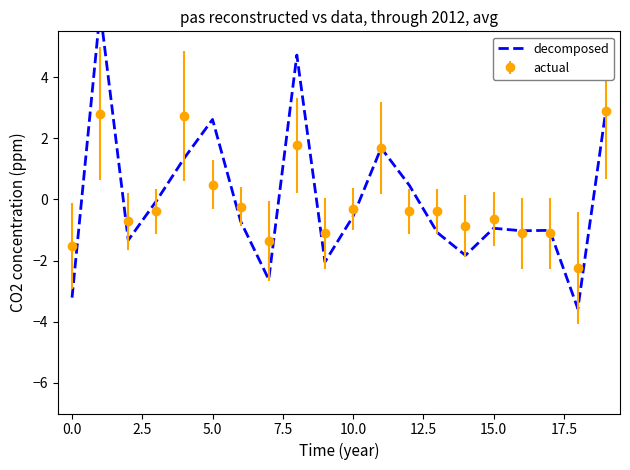

The value of actual at 10.0 is -0.3. True or false?

True